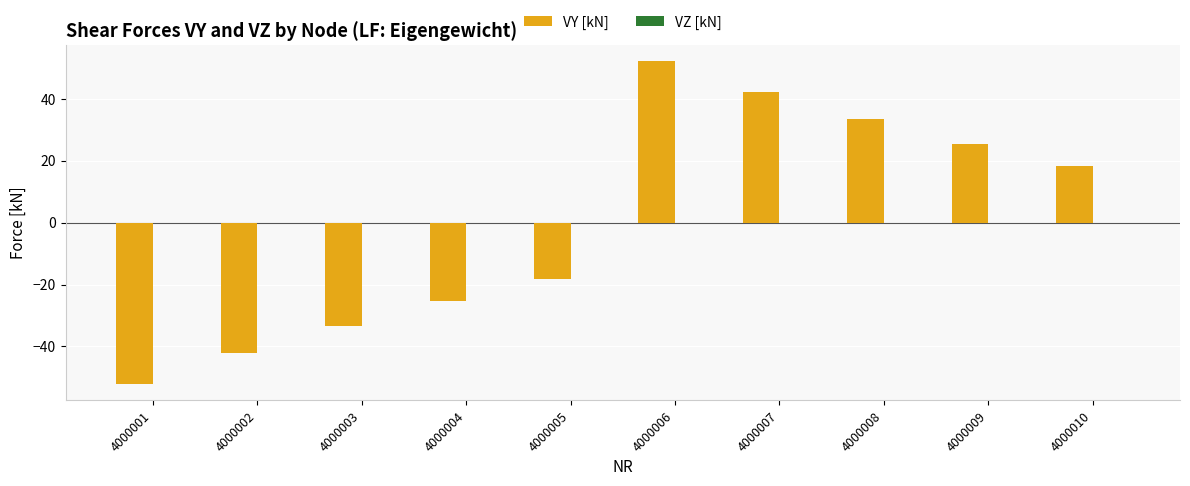

Rank the categories by value from lowest to highest.

4000001, 4000002, 4000003, 4000004, 4000005, 4000010, 4000009, 4000008, 4000007, 4000006